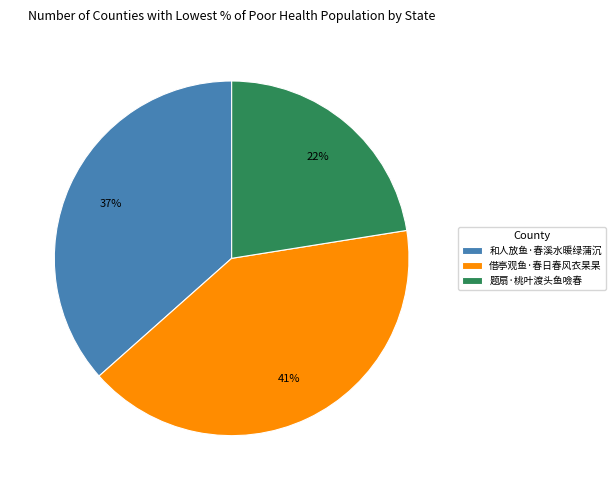

Does 借亭观鱼·春日春风衣杲杲 represent more than half of the total?

No